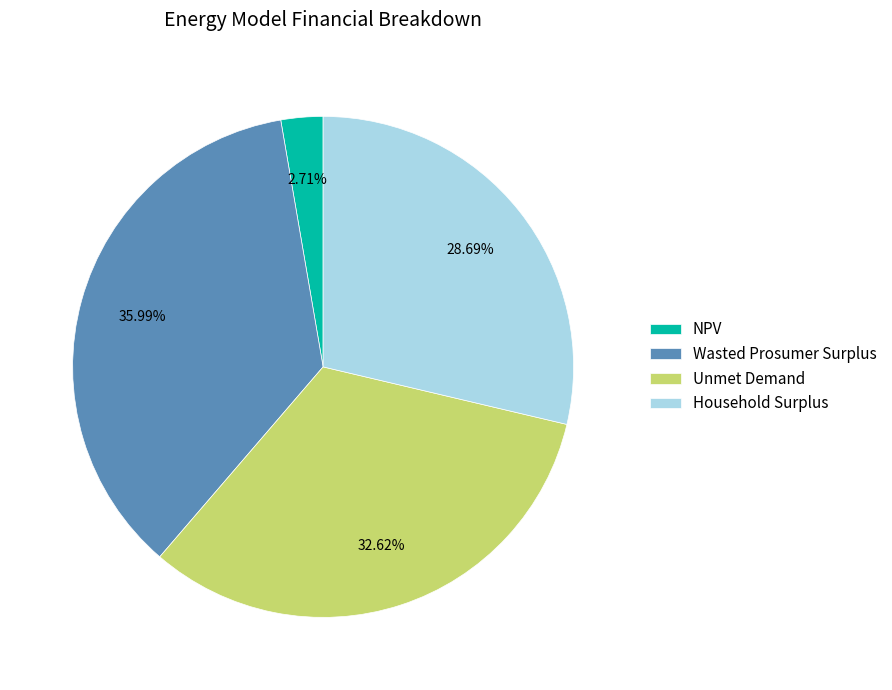

Rank the categories by value from lowest to highest.

NPV, Household Surplus, Unmet Demand, Wasted Prosumer Surplus